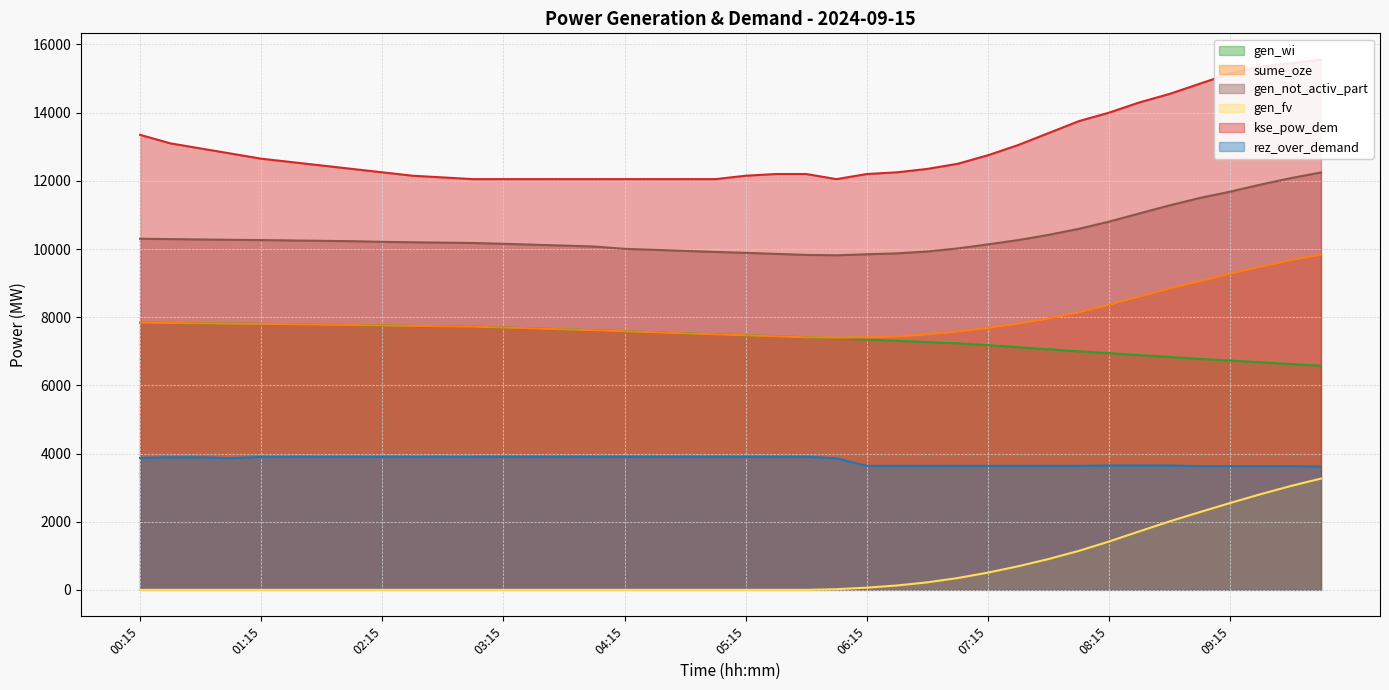

What is the approximate value of kse_pow_dem at 01:30, to the nearest 50?

12550